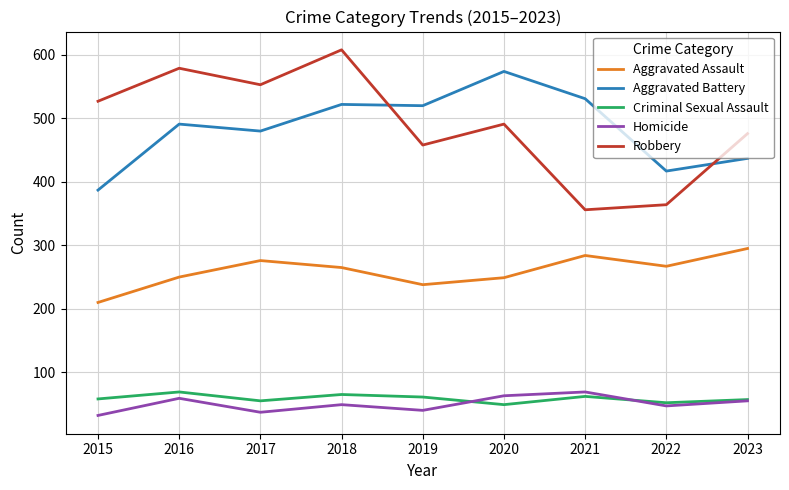

What is the greatest value displayed?

608